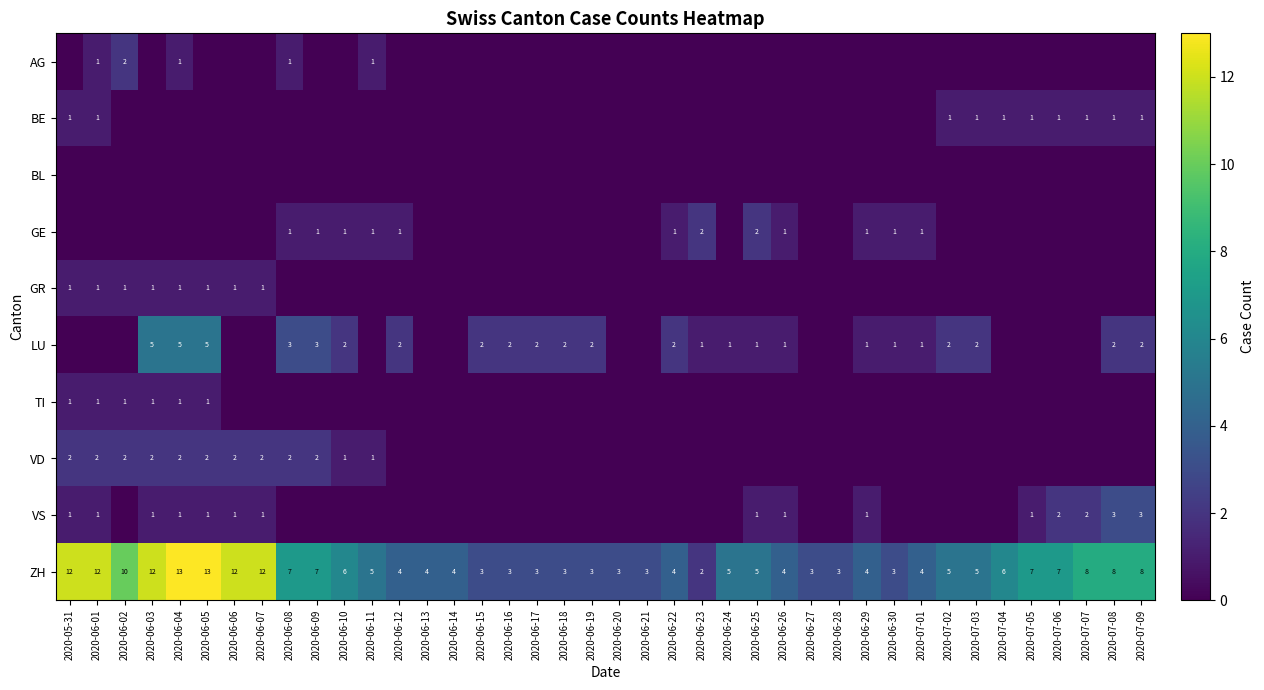

What is the sum of all ZH values?

245